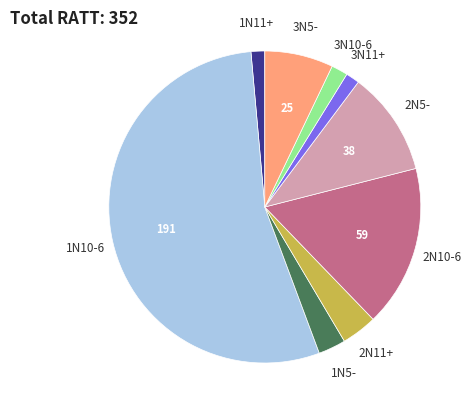

Is there a majority slice in this chart?

Yes